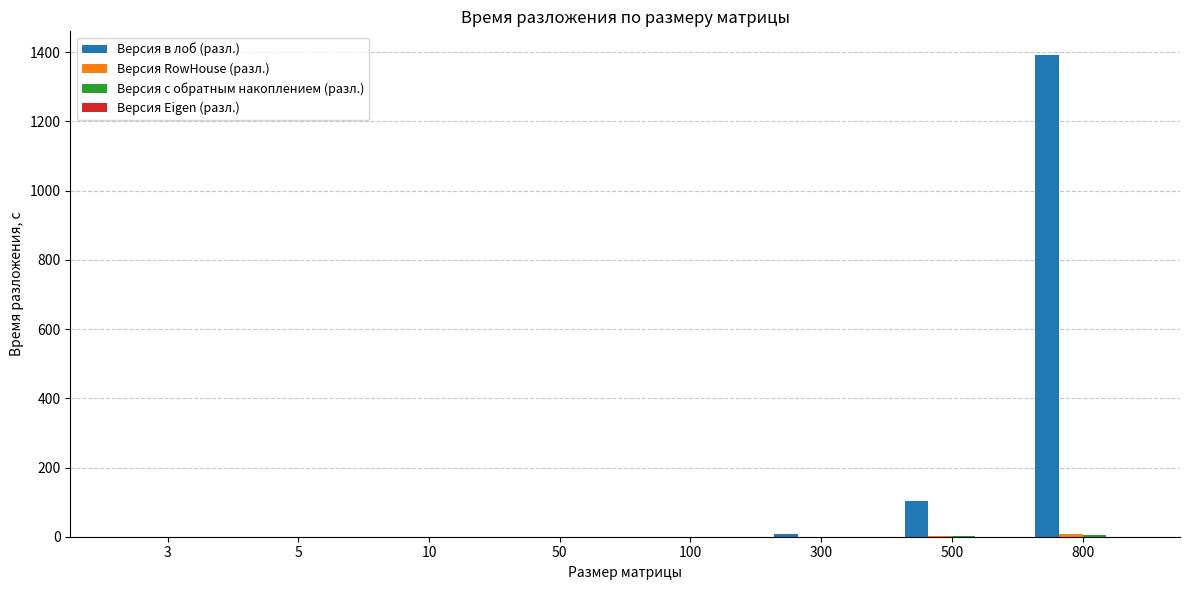

Is it true that Версия в лоб (разл.) equals 1906.5 at 800?

False